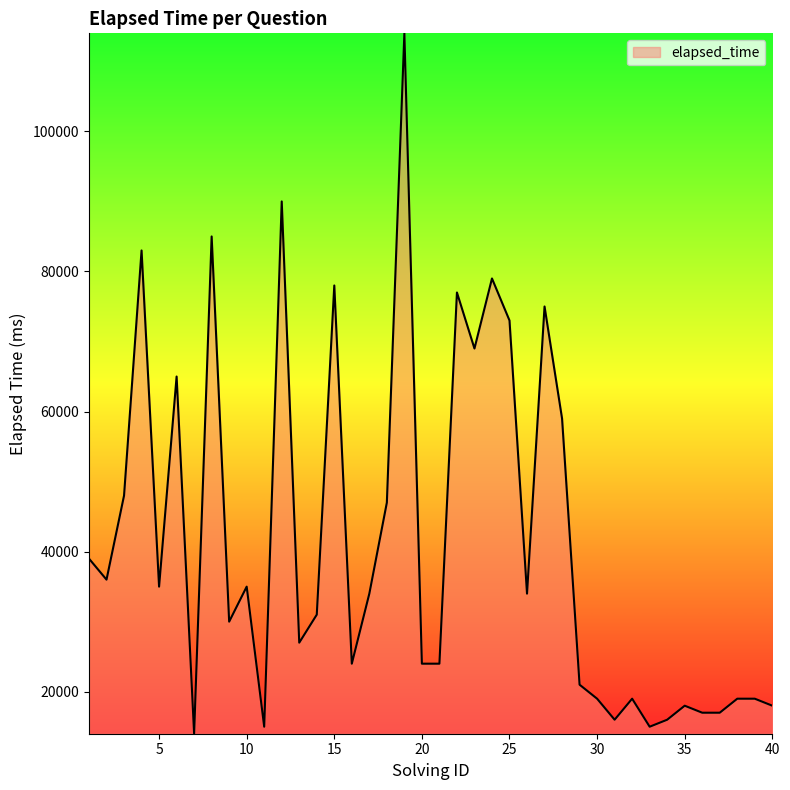

What is the maximum value shown in the chart?

114000